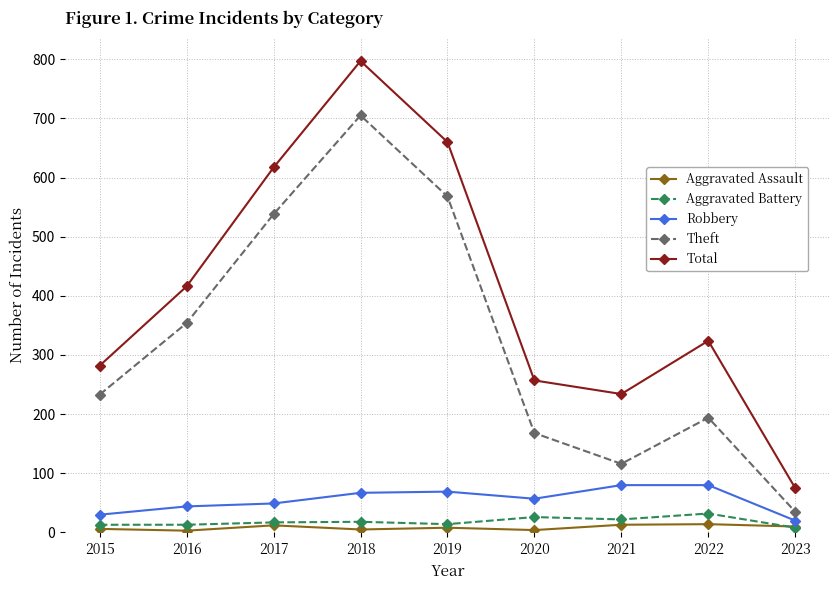

At which label does Total reach its peak?

2018